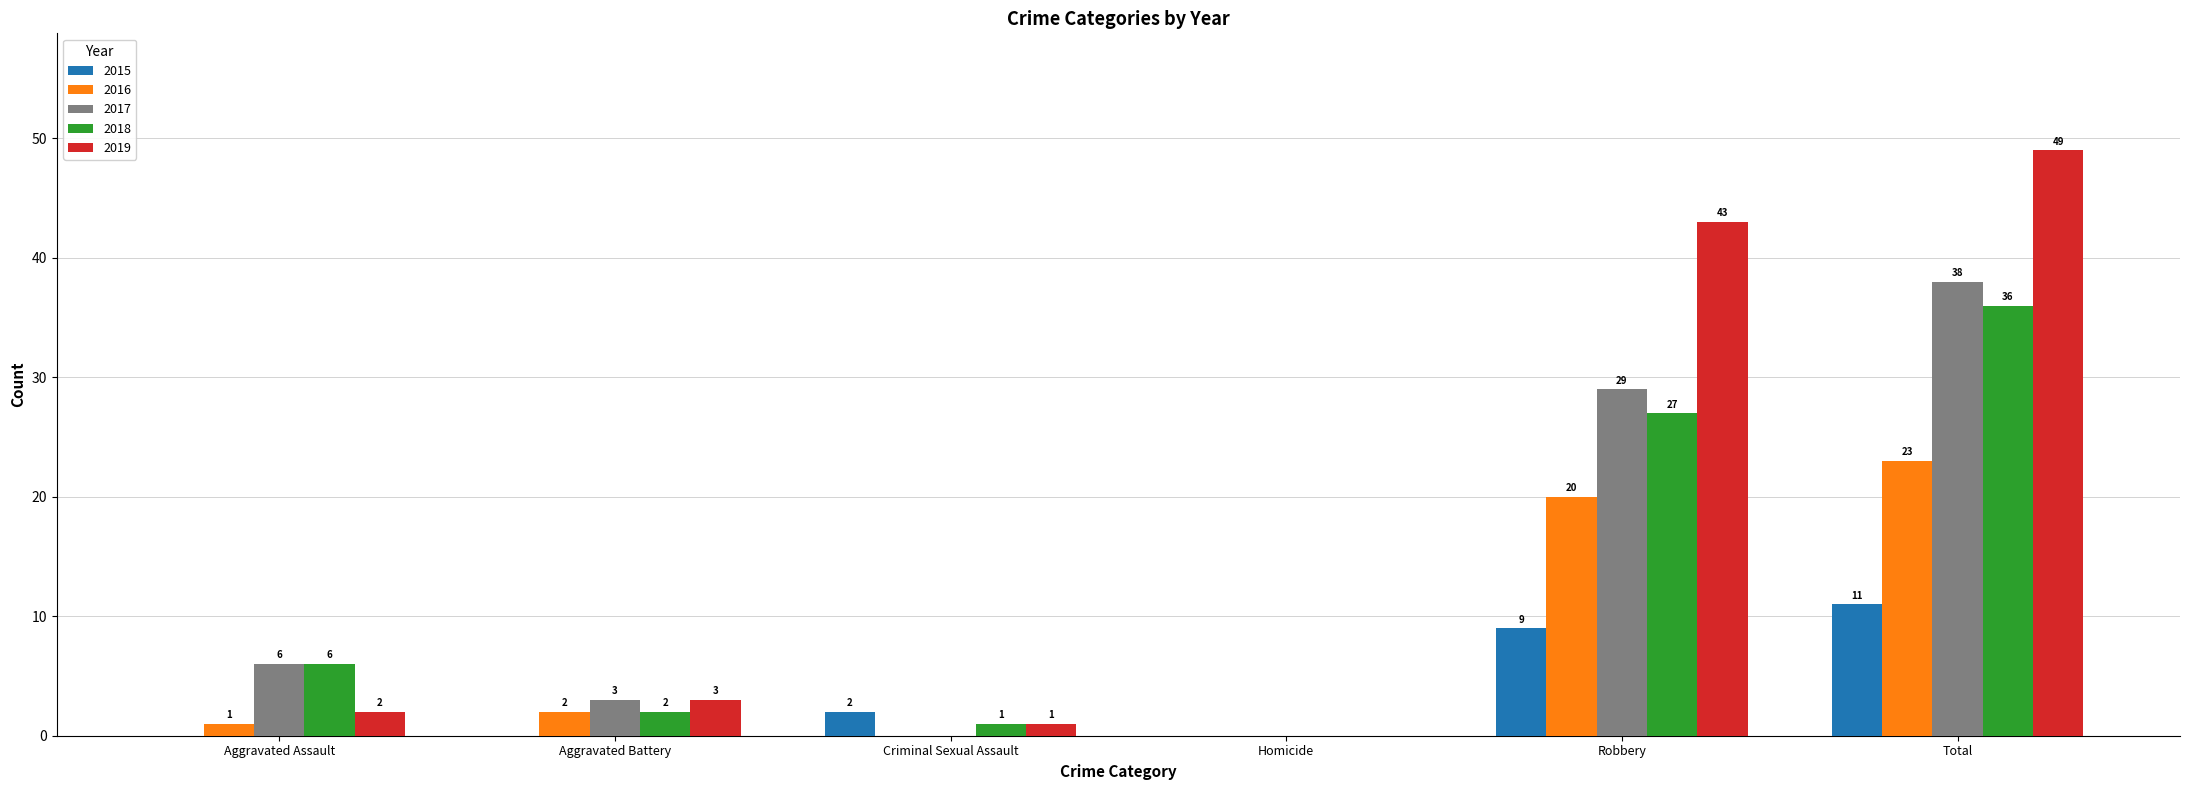

What is the sum of the 2017 values at Total and Aggravated Battery?

41